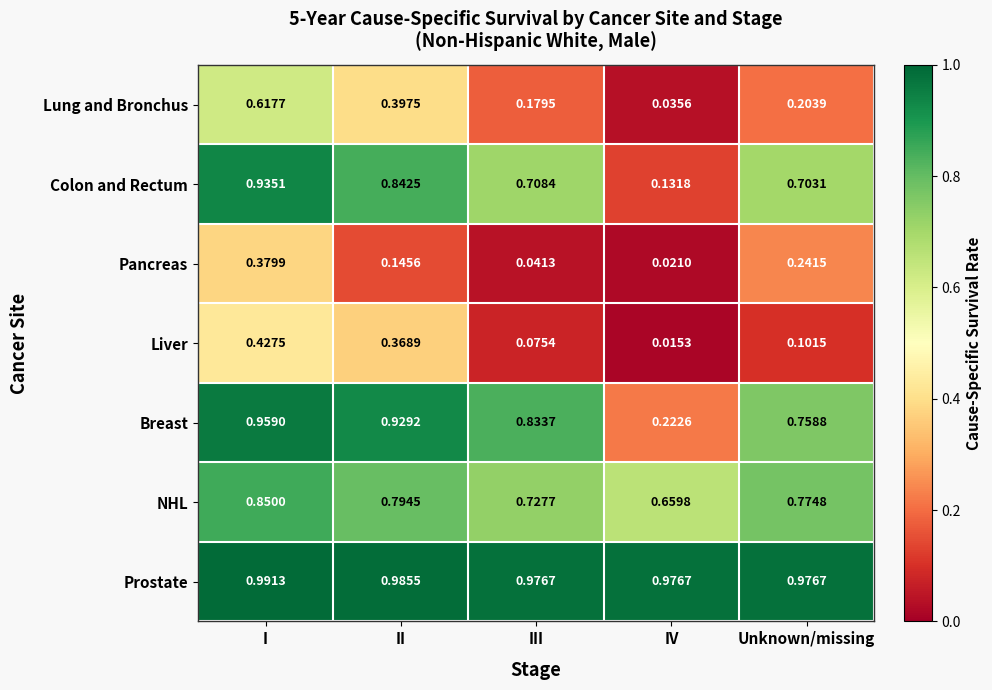

List the series in order of their peak value, lowest first.

Pancreas, Liver, Lung and Bronchus, NHL, Colon and Rectum, Breast, Prostate